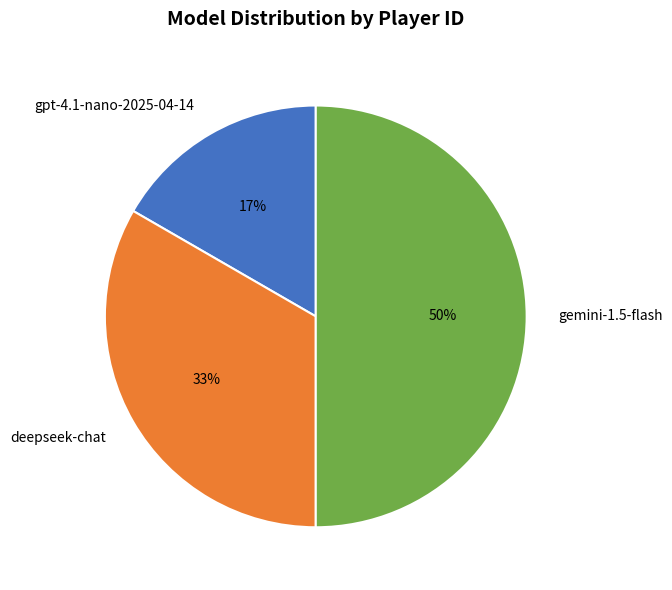

Approximately how many times larger is the value at gpt-4.1-nano-2025-04-14 compared to gemini-1.5-flash?

0.3